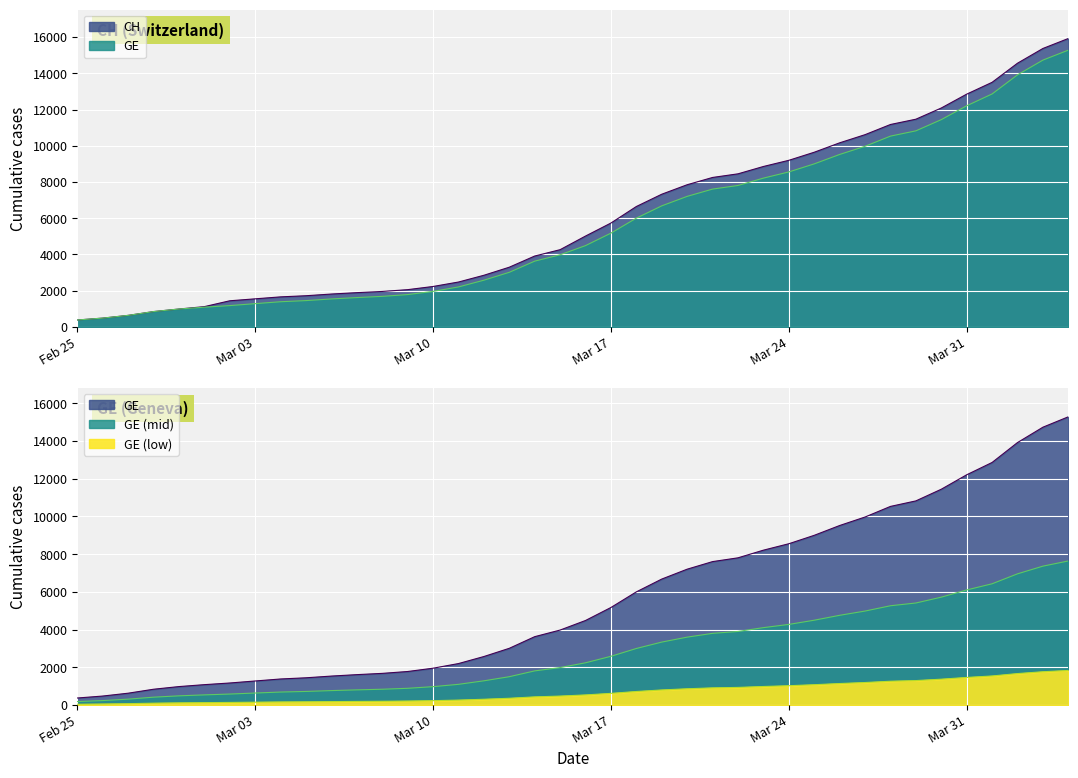

What is the approximate value of GE at 2020-03-02, to the nearest 50?

1150